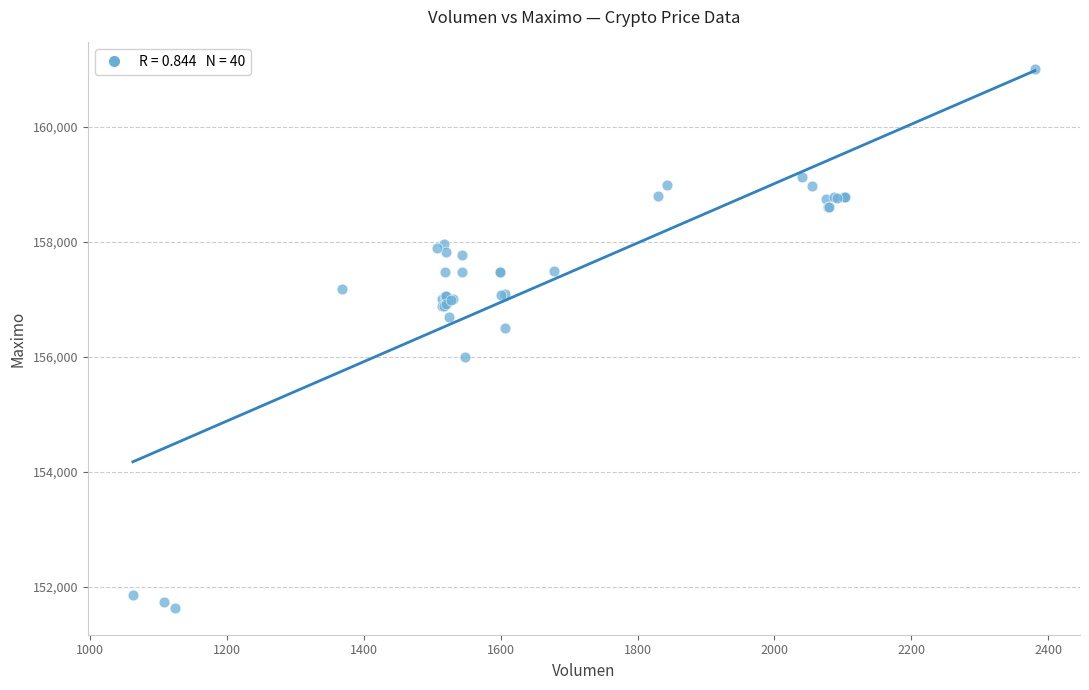

What Y value in the scatter plot is closest to 156316?

156500